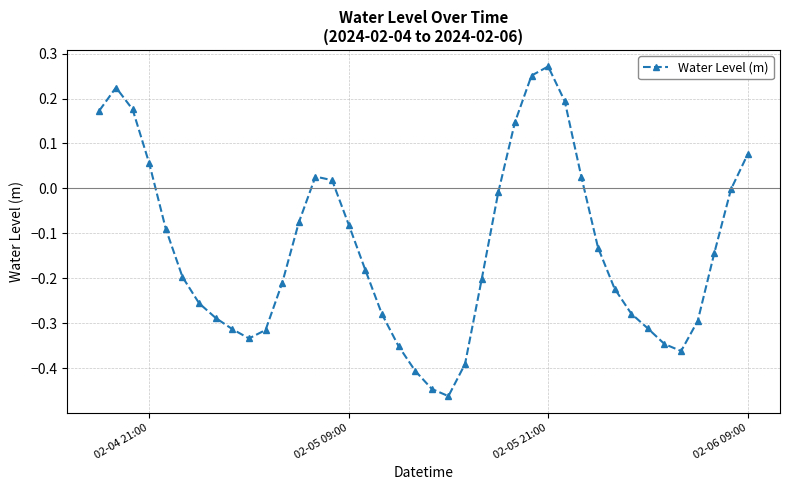

How many interior local peaks (higher than both neighbors) does the data have?

3